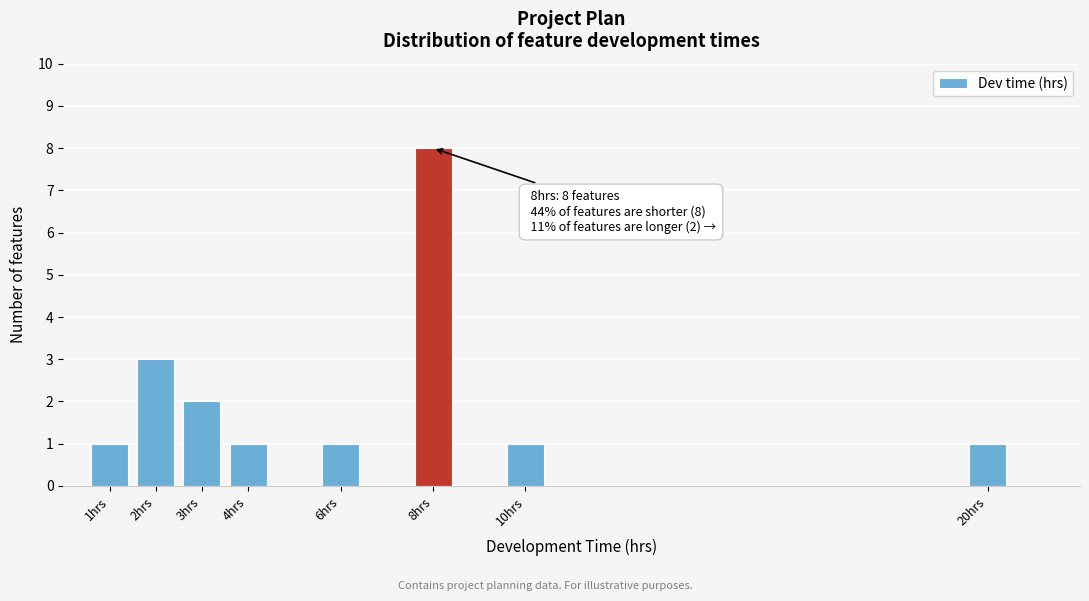

Reading left to right, transcribe all the data shown in this chart.

1hrs=1	2hrs=3	3hrs=2	4hrs=1	6hrs=1	8hrs=8	10hrs=1	20hrs=1